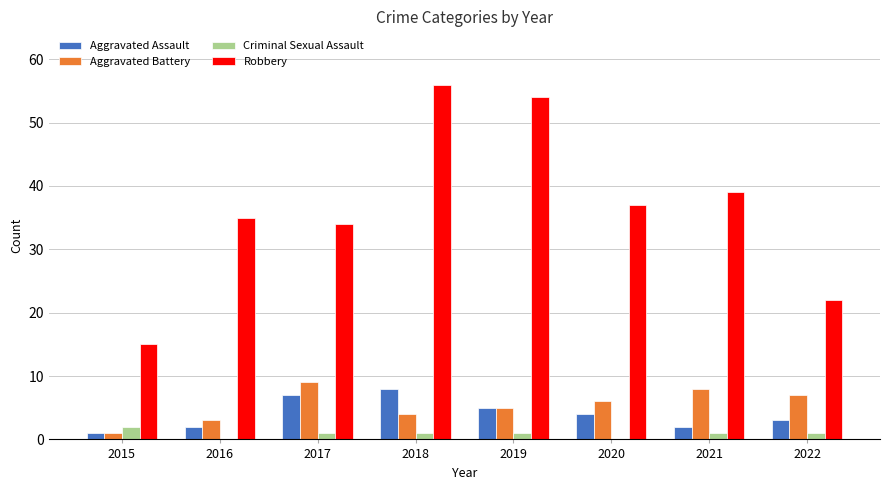

Count the number of categories in the chart.

8